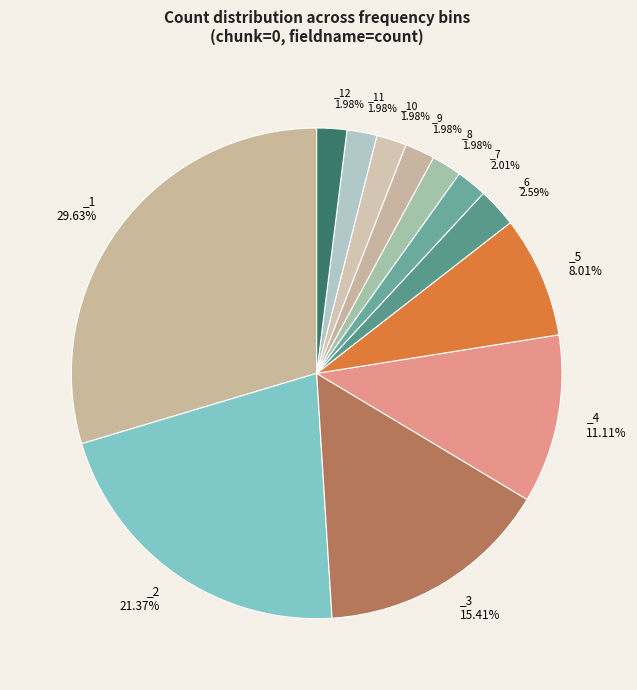

Which category has the biggest portion of the pie?

_1